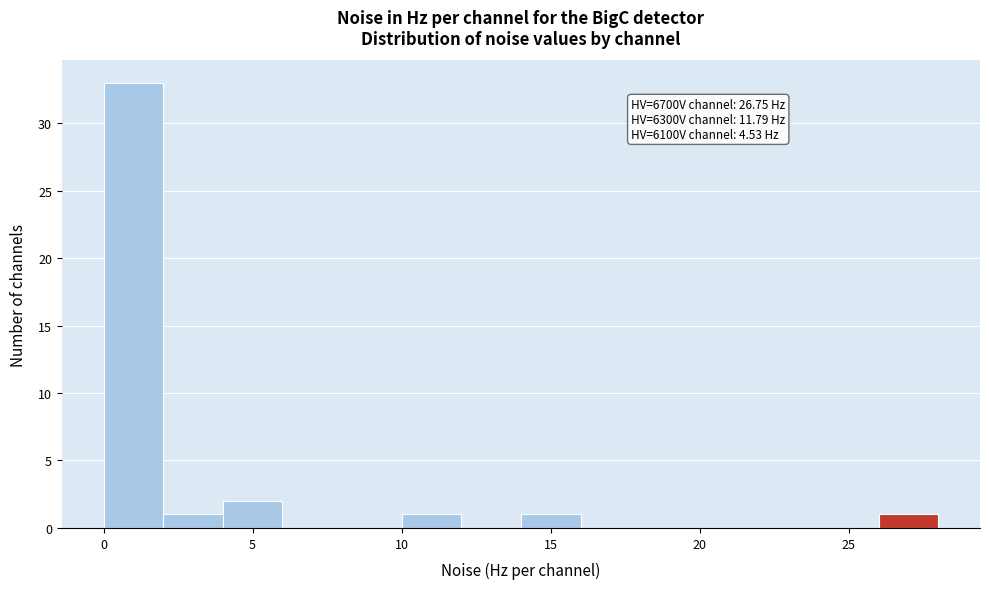

Over which range of the x-axis is the bar tallest?

0 to 2